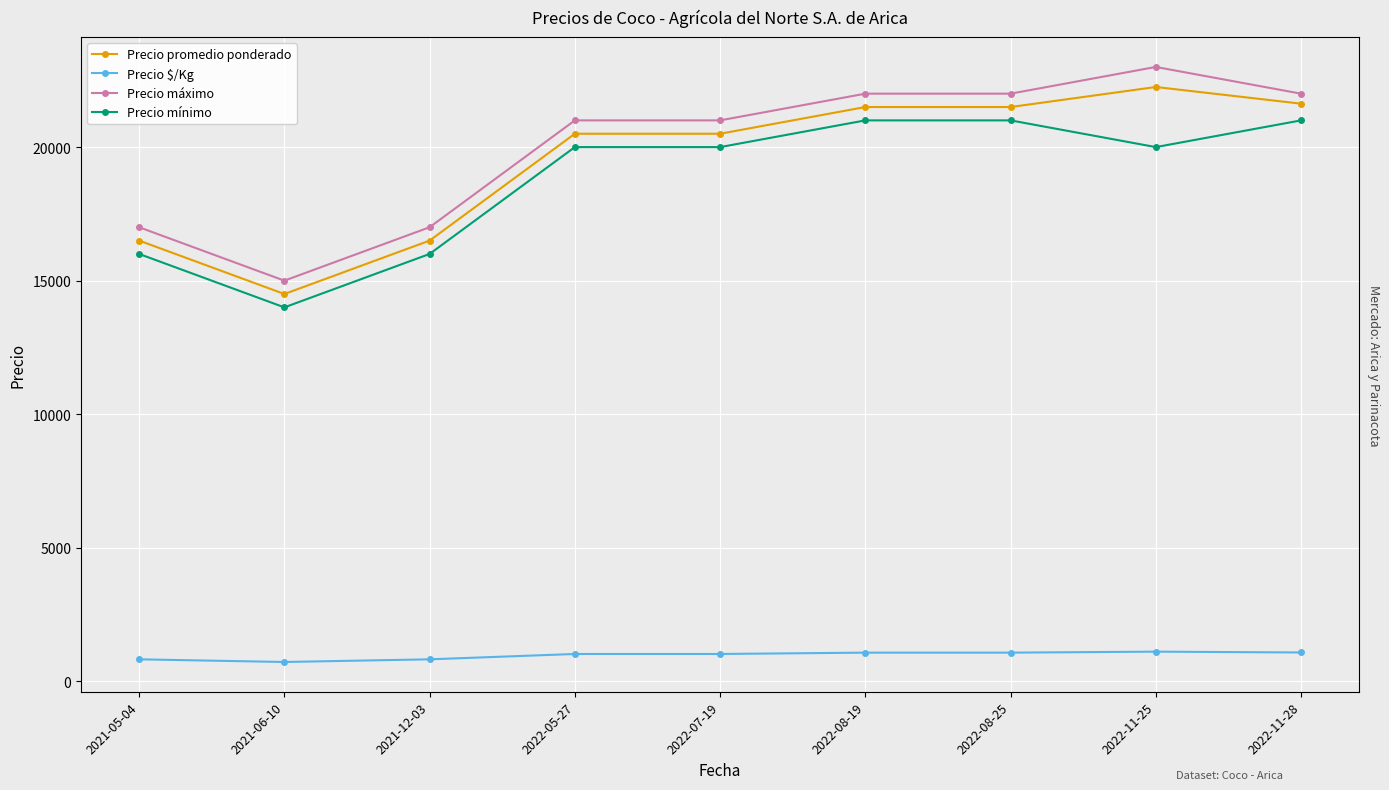

Where does the Precio $/Kg series first go above 1025?

2022-08-19